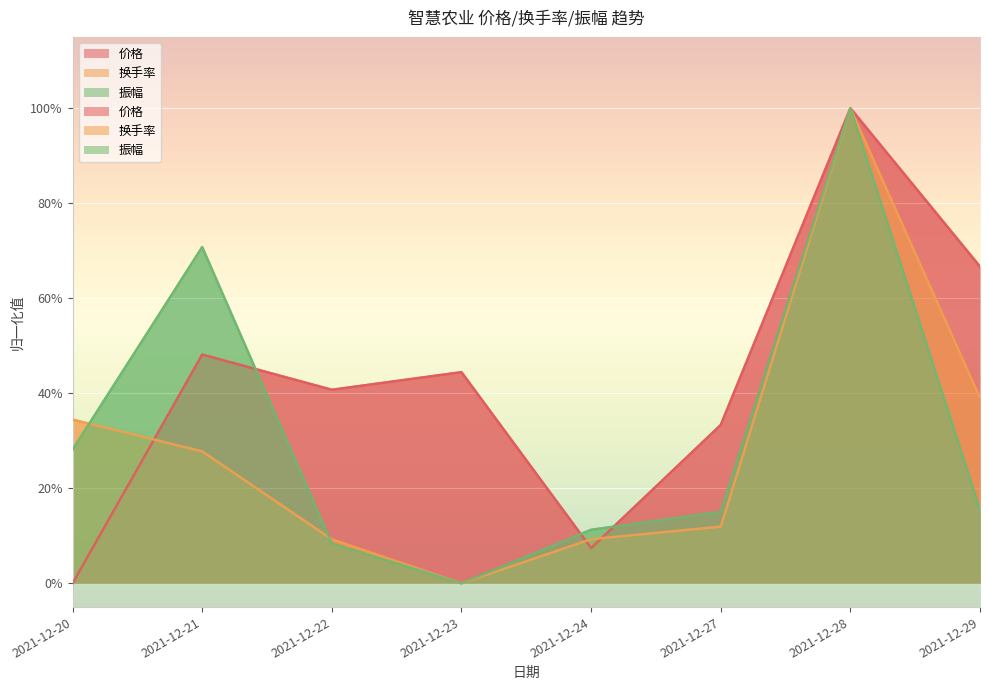

Which has a higher value, 2021-12-24 or 2021-12-23?

2021-12-23